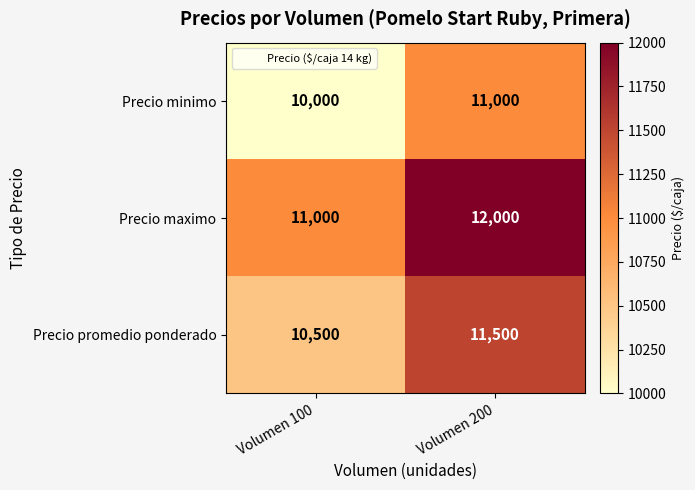

At which category is the sum across all series the highest?

Volumen 200